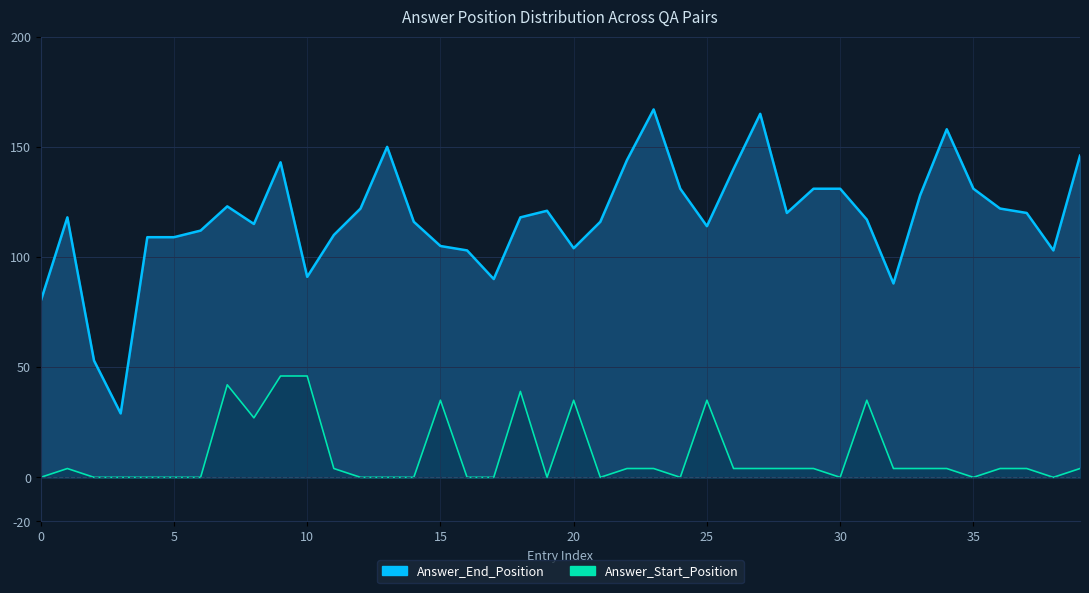

Where does the Answer_Start_Position series first go above 4?

42